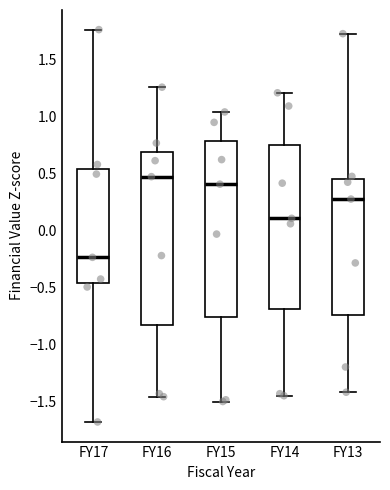

Reading left to right, read every box against the y-axis: the position of its median line, the range the box covers, and the ends of its whiskers. The values are not printed on the chart, so give them approximately, as read against the axis.

FY17: median -0.25, box -0.45 to 0.55, whiskers -1.70 to 1.75
FY16: median 0.45, box -0.85 to 0.70, whiskers -1.45 to 1.25
FY15: median 0.40, box -0.75 to 0.80, whiskers -1.50 to 1.05
FY14: median 0.10, box -0.70 to 0.75, whiskers -1.45 to 1.20
FY13: median 0.30, box -0.75 to 0.45, whiskers -1.40 to 1.75